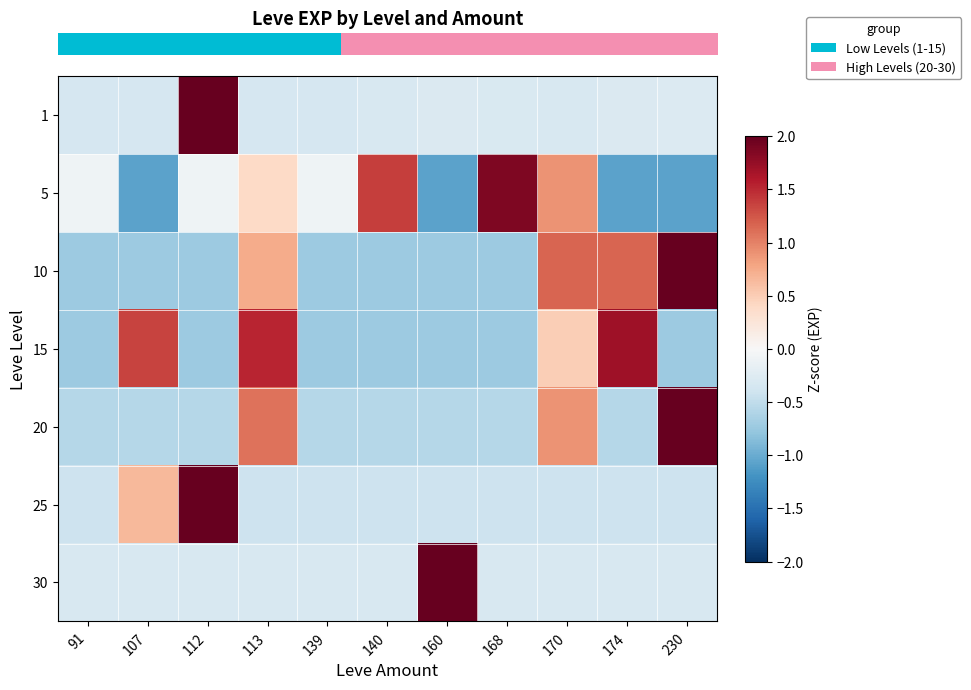

What is the spread (max minus min) of values at 168?

2.6